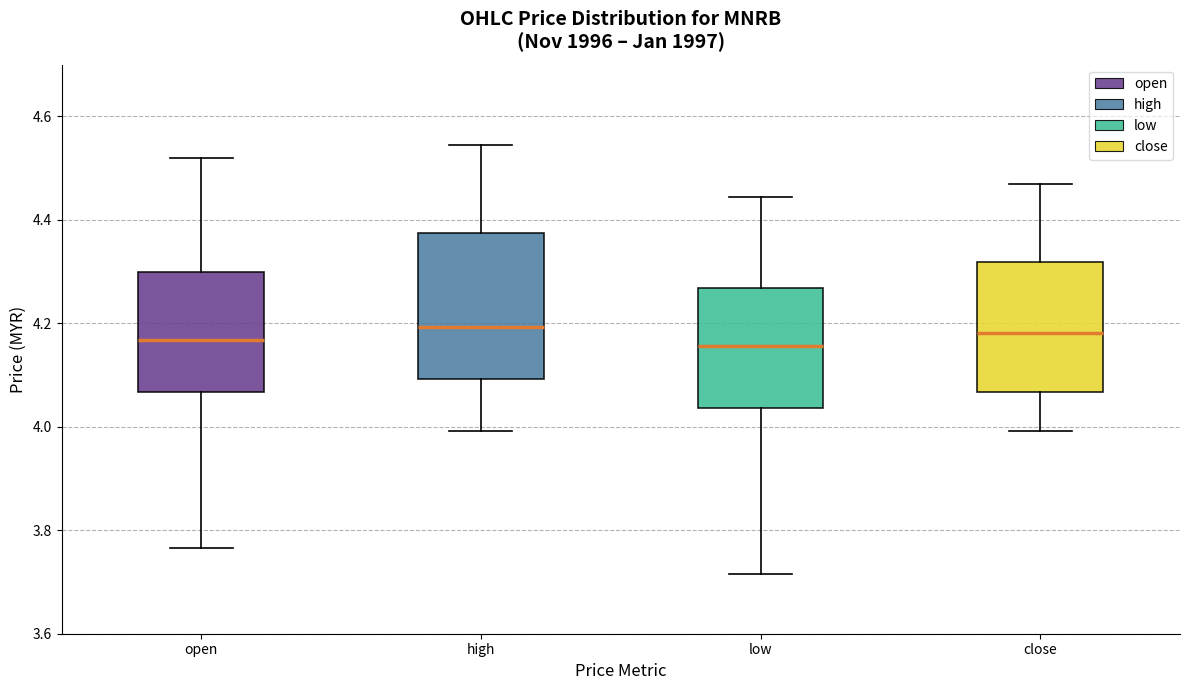

Reading left to right, transcribe this box plot: for each box, give where its median line is, the range the box spans, and where its two whiskers end, as read against the y-axis. The values are not printed on the chart, so give them approximately, as read against the axis.

open: median 4.16, box 4.06 to 4.30, whiskers 3.76 to 4.52
high: median 4.20, box 4.10 to 4.38, whiskers 4.00 to 4.54
low: median 4.16, box 4.04 to 4.26, whiskers 3.72 to 4.44
close: median 4.18, box 4.06 to 4.32, whiskers 4.00 to 4.46